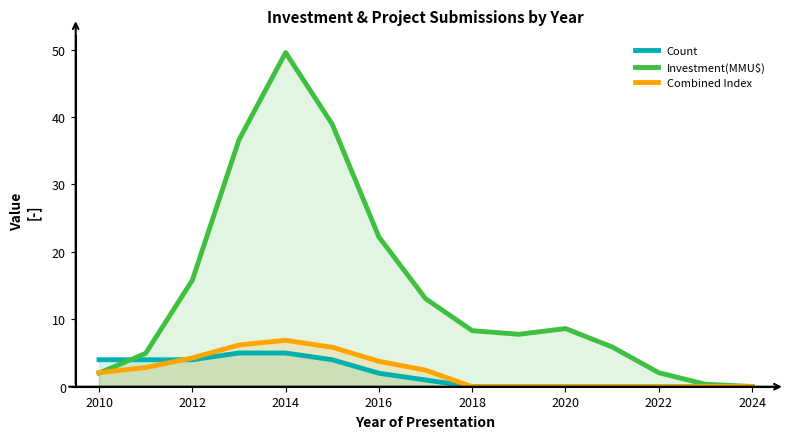

What is the value of the Investment(MMU$) point at the 14th from the left?

0.4